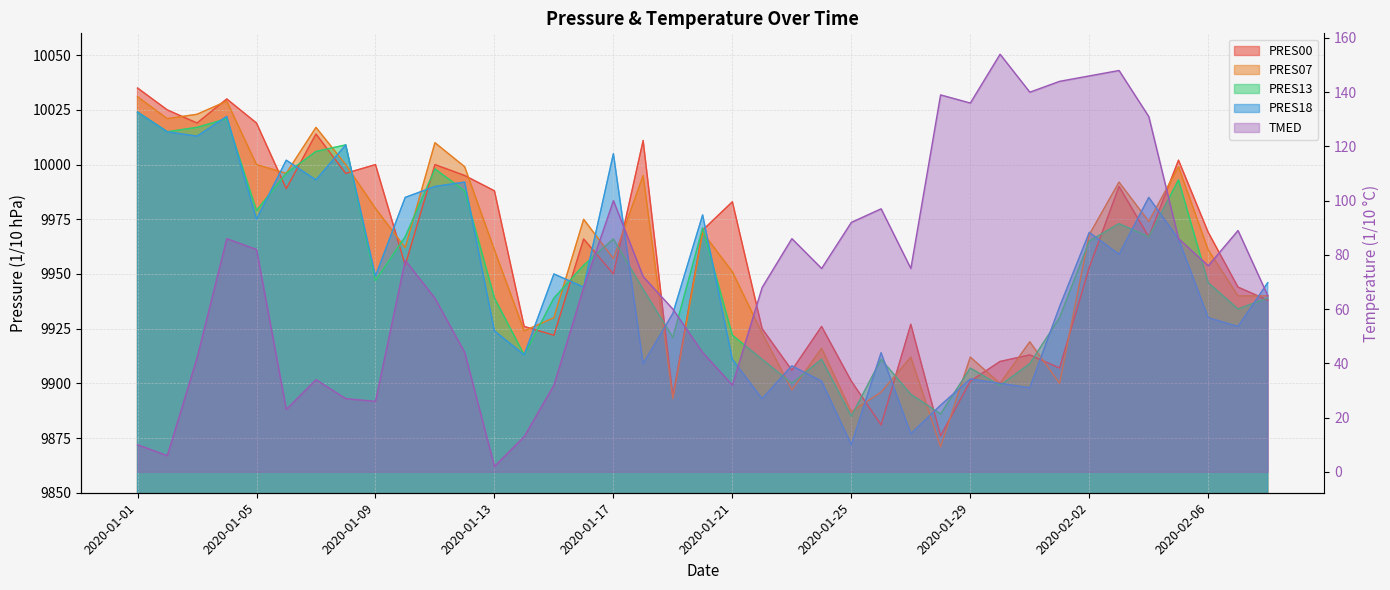

At which label does TMED first exceed 75?

2020-01-04